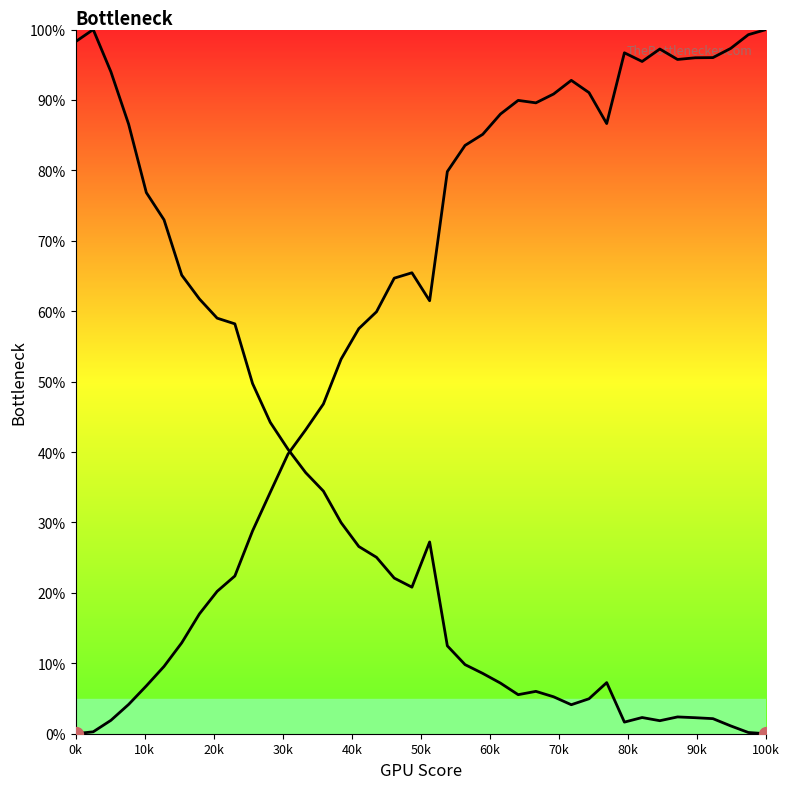

Is this an area chart (filled region under the line)?

No